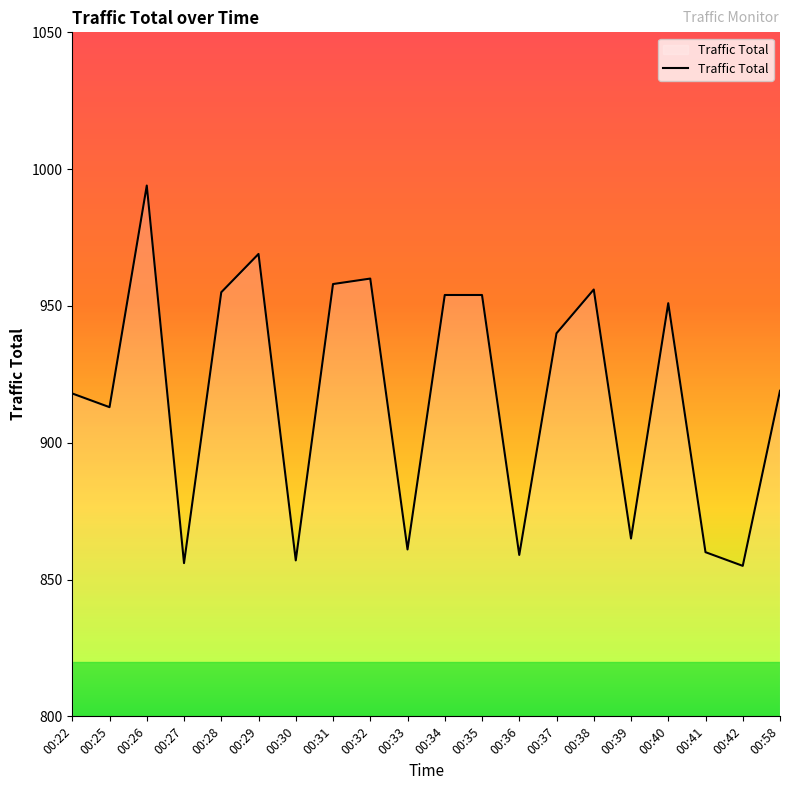

How many distinct data groups are displayed?

1